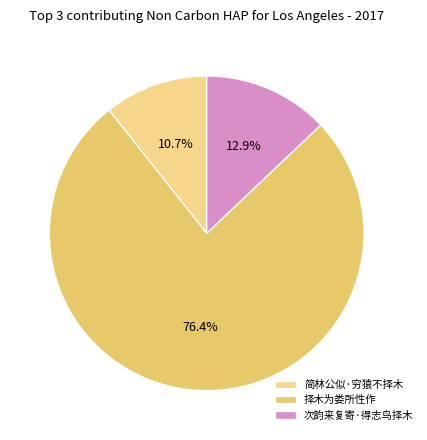

What is the change in value from 简林公似·穷猿不择木 to 择木为娄所性作?

+1056681